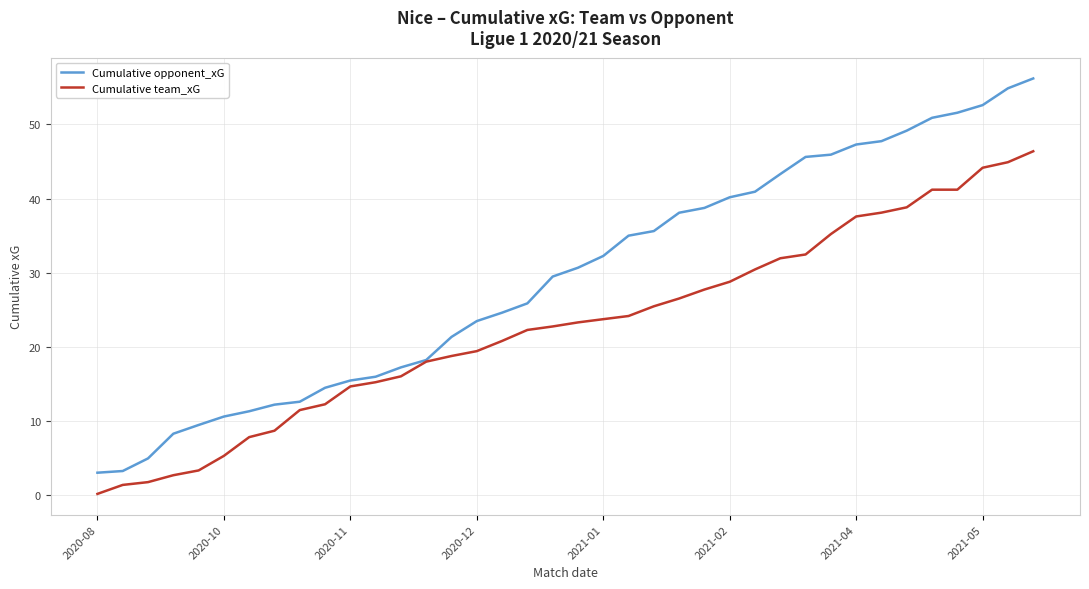

Rank the series by their maximum value, from highest to lowest.

Cumulative opponent_xG, Cumulative team_xG